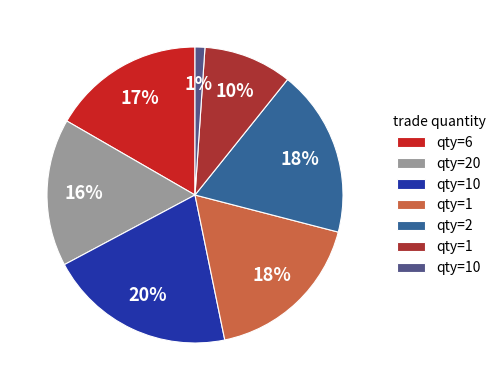

Does any single category account for the majority?

No